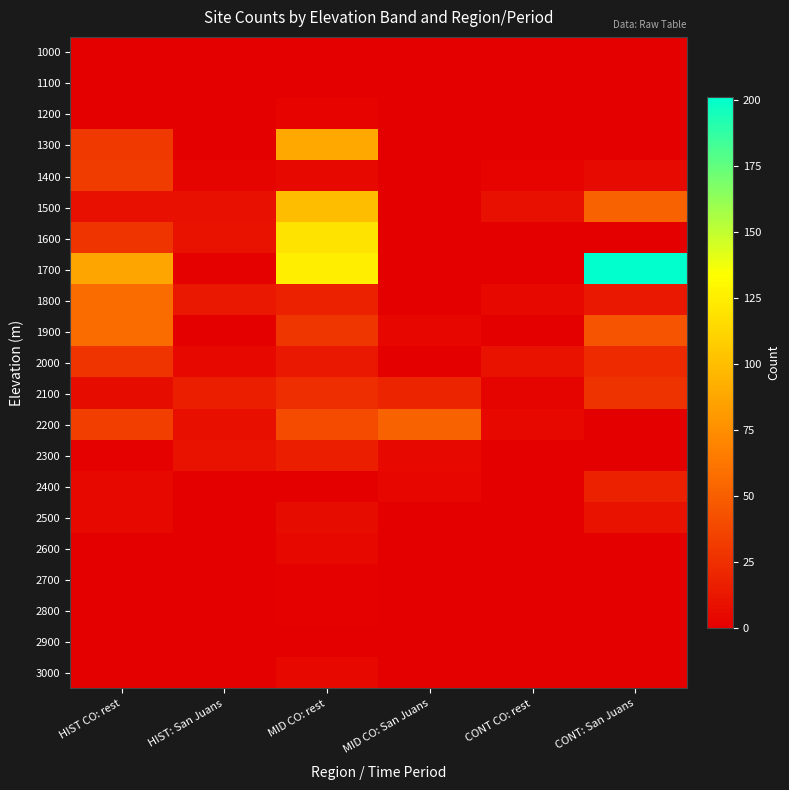

What is the total value across all series at HIST: San Juans?

76